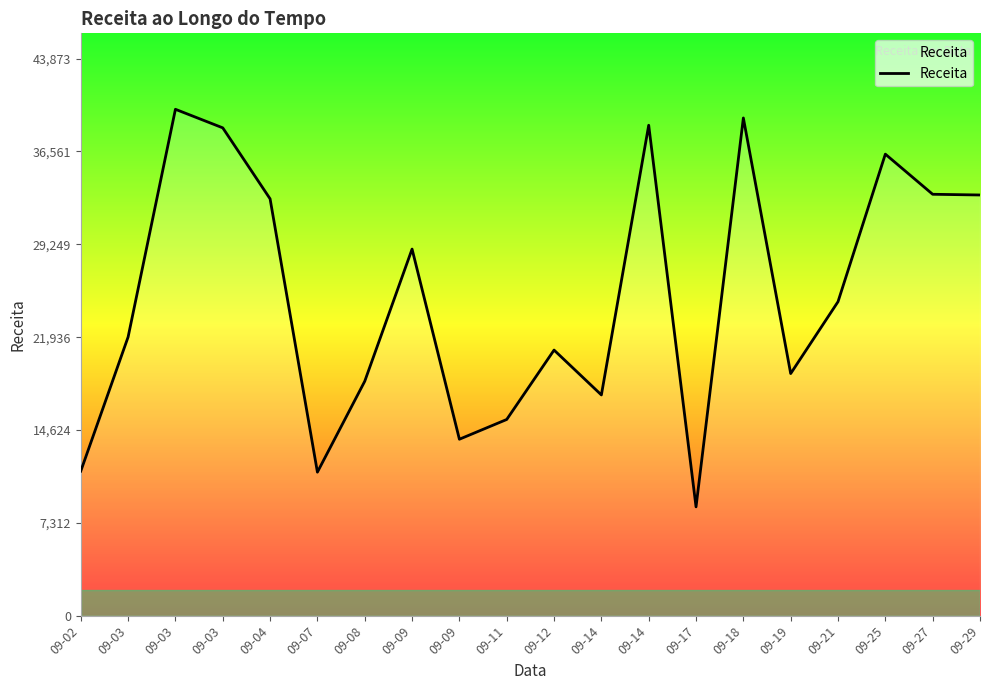

How many lines are shown in the chart?

1